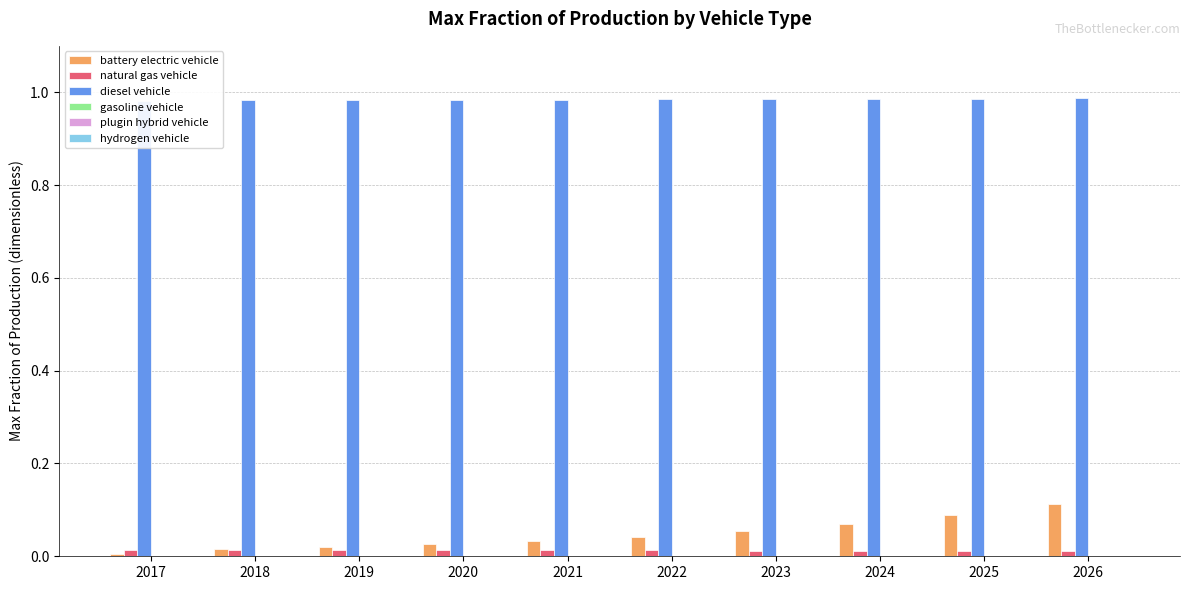

Reading left to right, transcribe all the data shown in this chart.

battery electric vehicle: 2017=0.0	2018=0.0	2019=0.0	2020=0.0	2021=0.0	2022=0.0	2023=0.1	2024=0.1	2025=0.1	2026=0.1
natural gas vehicle: 2017=0.0	2018=0.0	2019=0.0	2020=0.0	2021=0.0	2022=0.0	2023=0.0	2024=0.0	2025=0.0	2026=0.0
diesel vehicle: 2017=1.0	2018=1.0	2019=1.0	2020=1.0	2021=1.0	2022=1.0	2023=1.0	2024=1.0	2025=1.0	2026=1.0
gasoline vehicle: 2017=0.0	2018=0.0	2019=0.0	2020=0.0	2021=0.0	2022=0.0	2023=0.0	2024=0.0	2025=0.0	2026=0.0
plugin hybrid vehicle: 2017=0.0	2018=0.0	2019=0.0	2020=0.0	2021=0.0	2022=0.0	2023=0.0	2024=0.0	2025=0.0	2026=0.0
hydrogen vehicle: 2017=0.0	2018=0.0	2019=0.0	2020=0.0	2021=0.0	2022=0.0	2023=0.0	2024=0.0	2025=0.0	2026=0.0